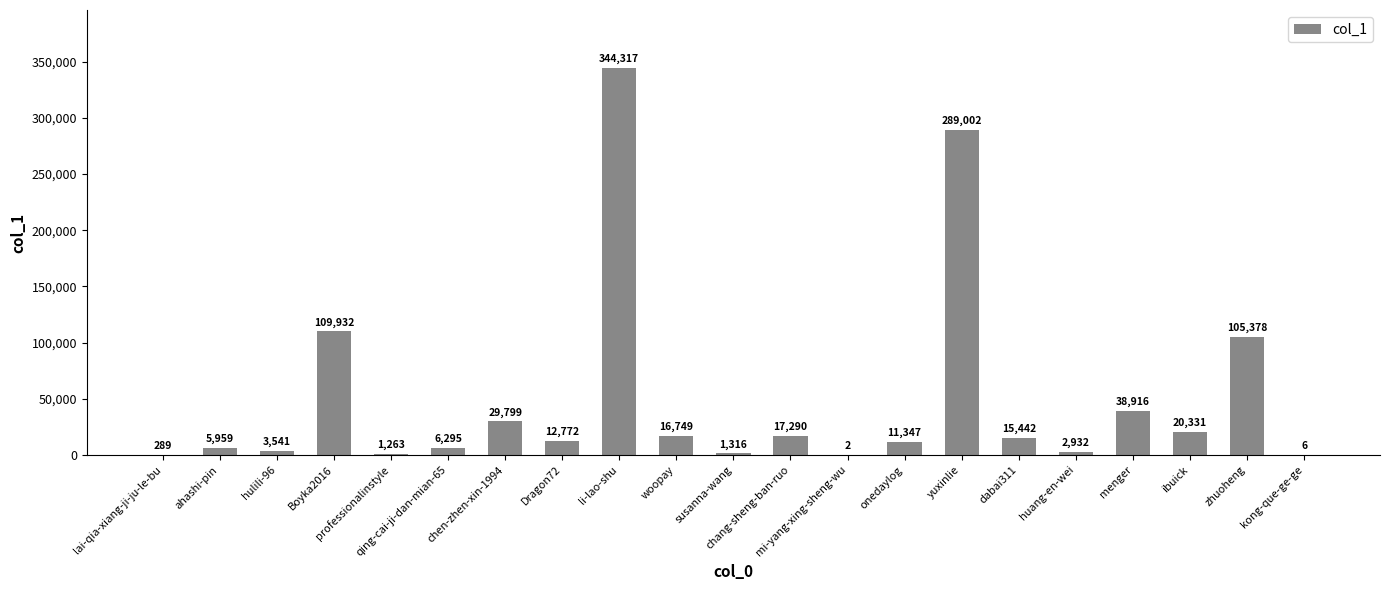

Is it true that the value at menger is 38916?

True